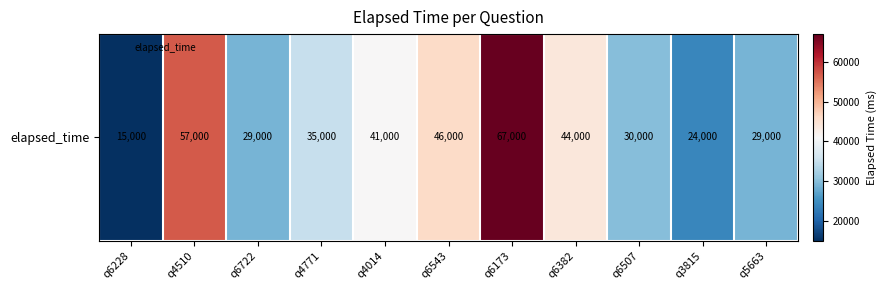

Rank the categories by value from highest to lowest.

q6173, q4510, q6543, q6382, q4014, q4771, q6507, q6722, q5663, q3815, q6228